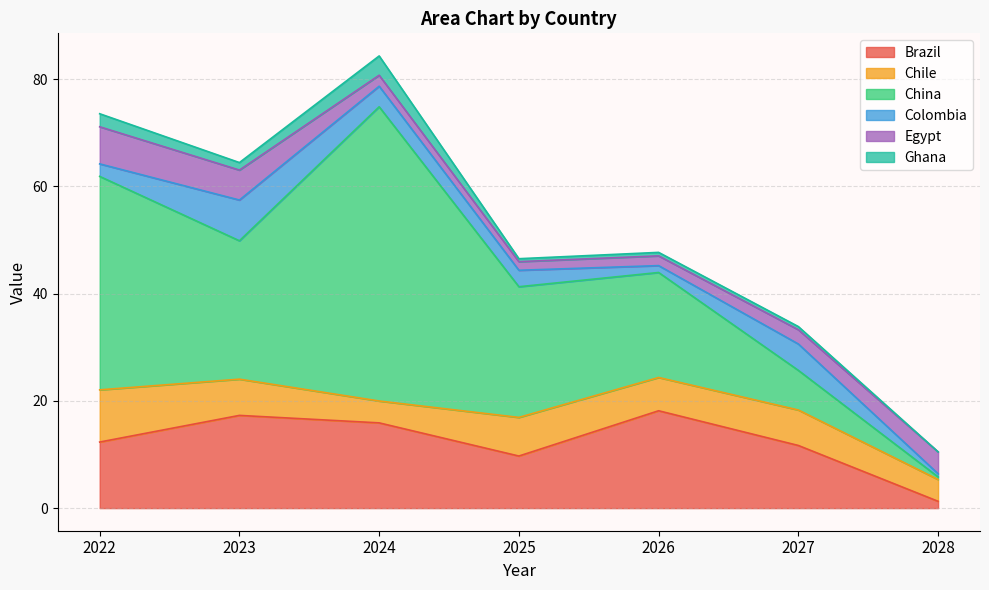

How many interior local valleys does the Brazil series have?

1